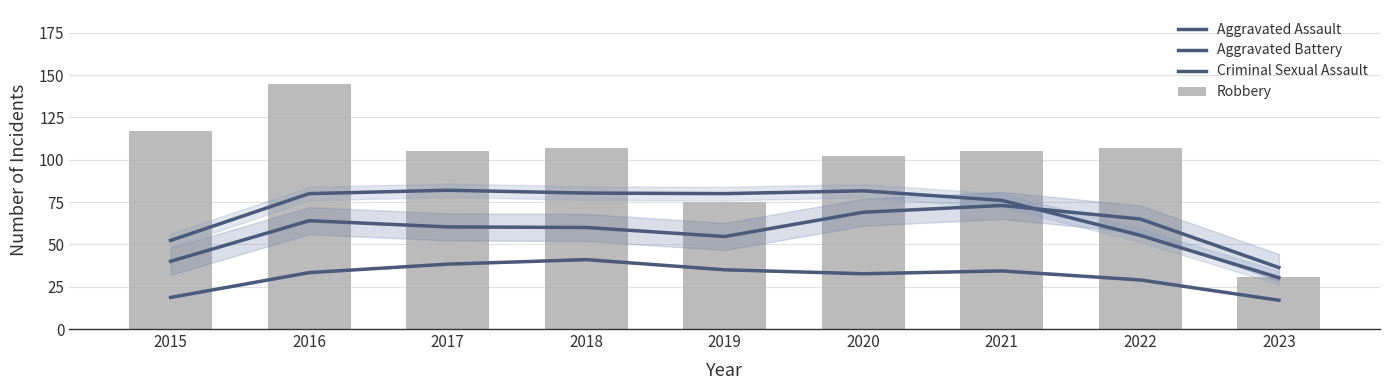

Which has a higher value, 2020 or 2021?

2021